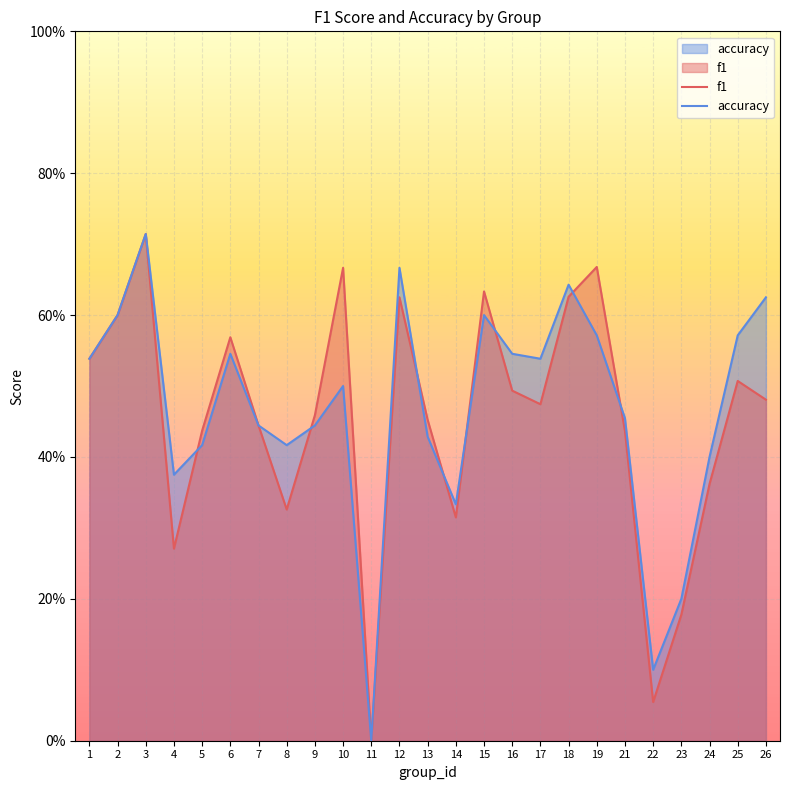

At which label is f1 closest to 0?

11